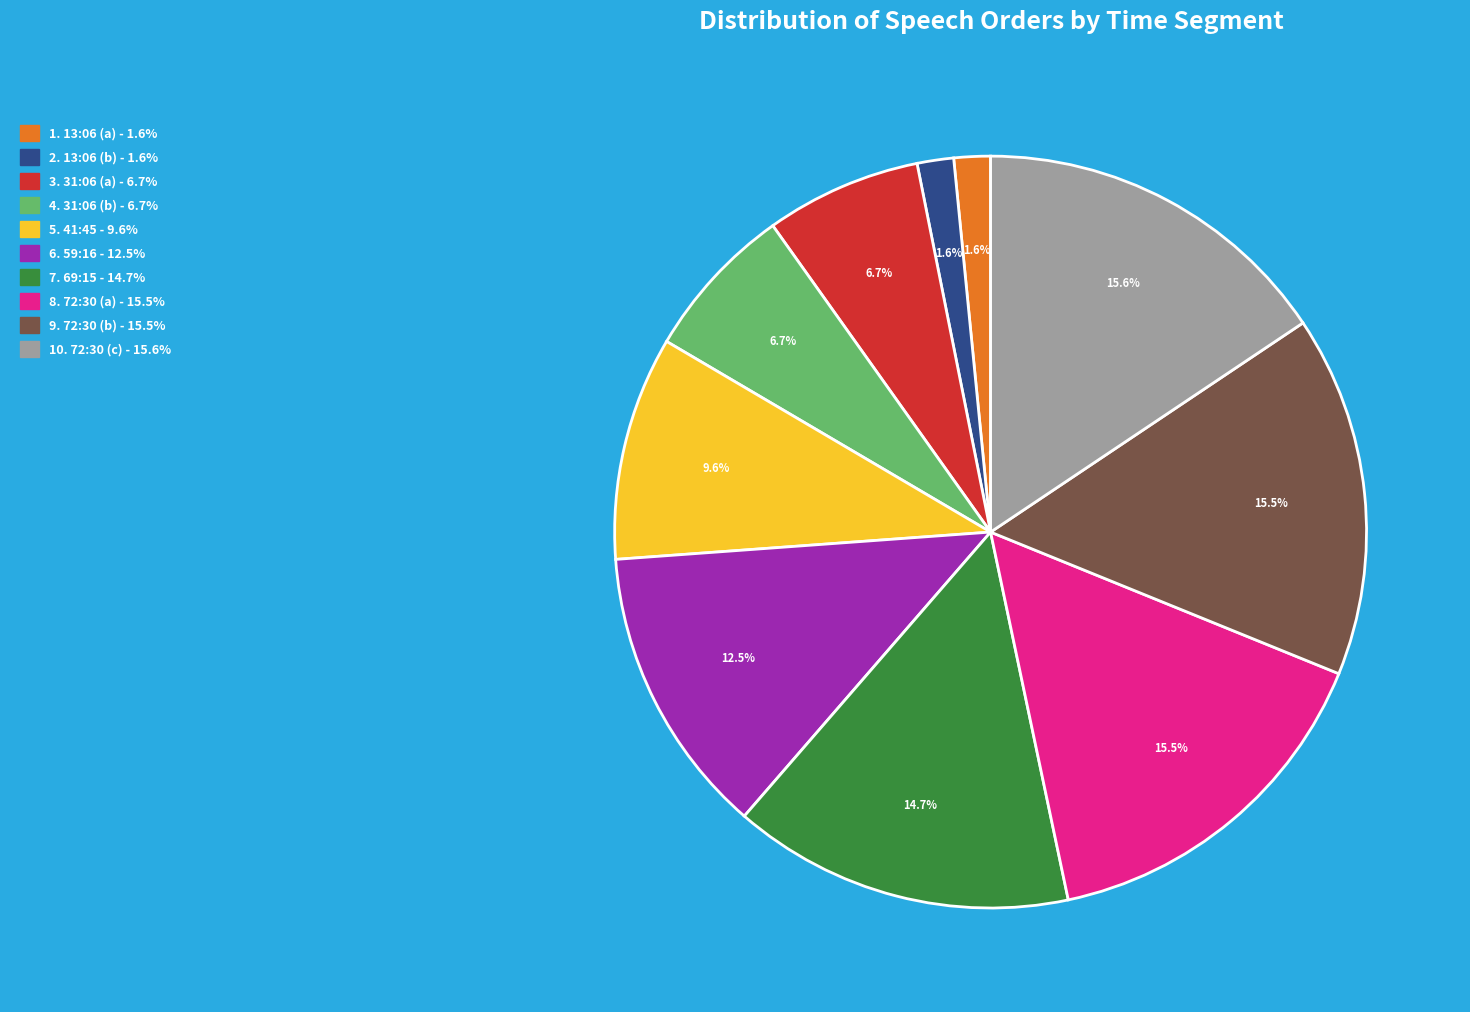

Does any single category account for the majority?

No